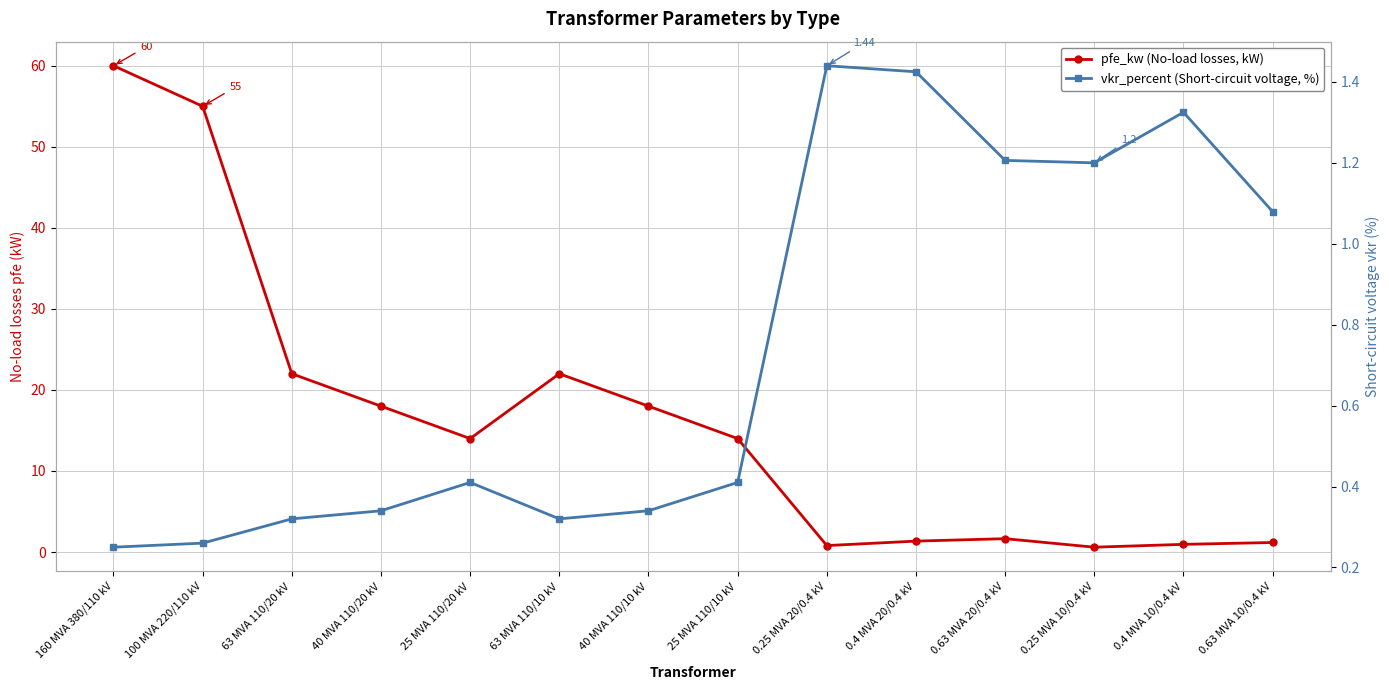

At which category does vkr_percent (Short-circuit voltage, %) reach its first local valley?

63 MVA 110/10 kV